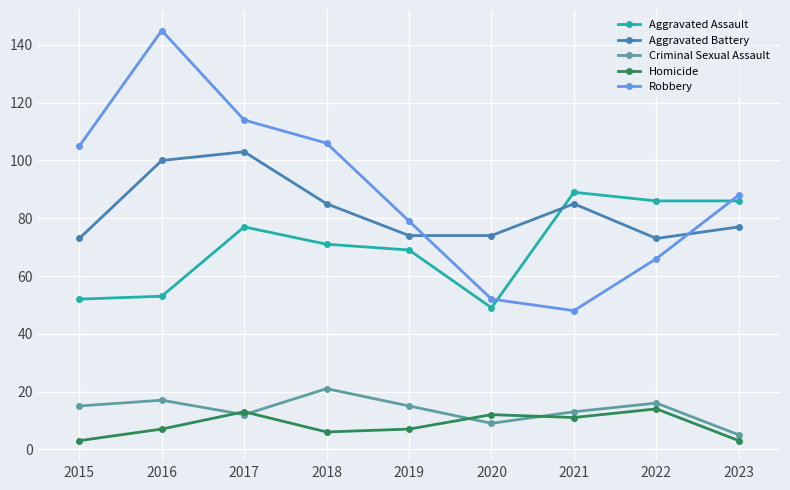

The value of Aggravated Battery at 2018 is 85. True or false?

True